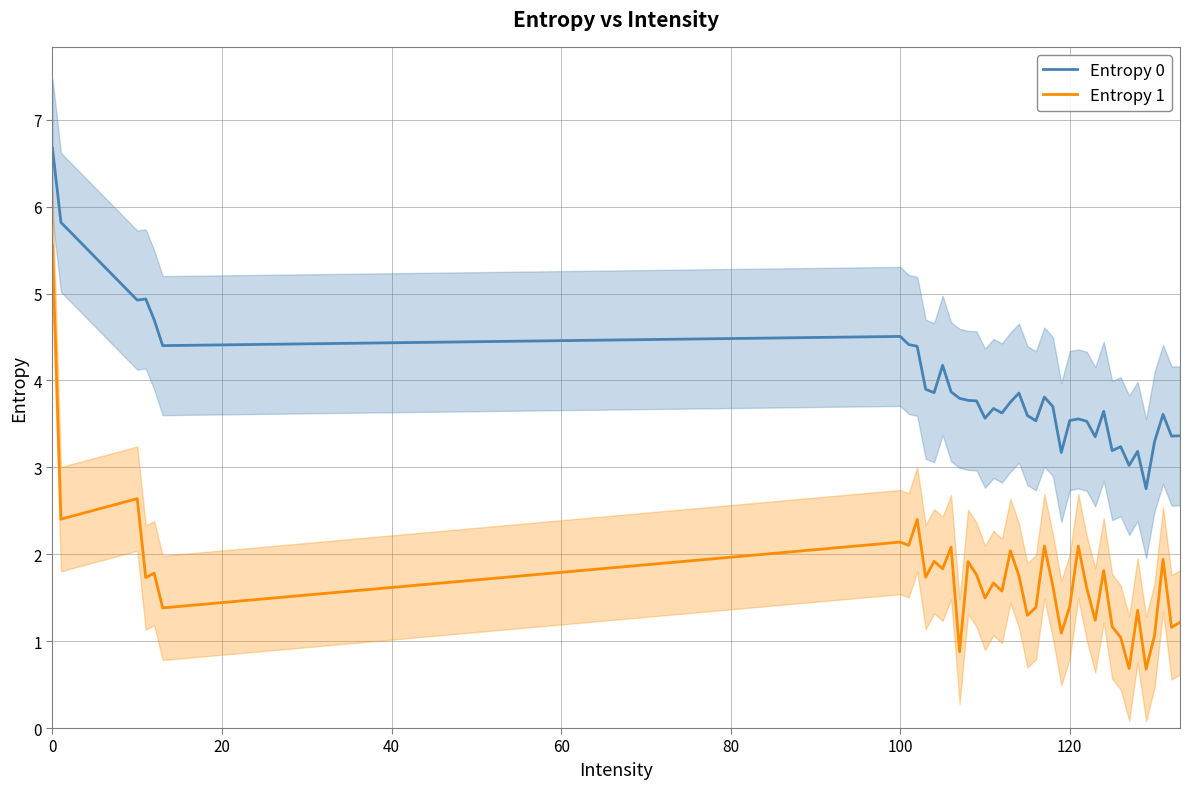

What is the value of the Entropy 0 point at the 37th from the left?

3.3